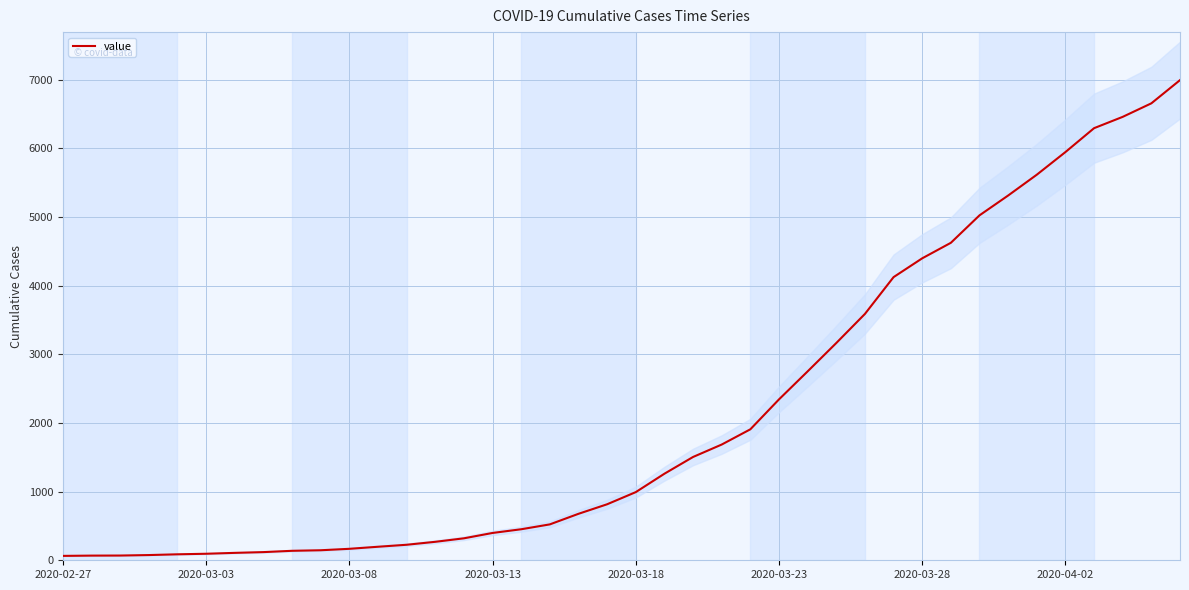

What is the difference between the maximum and minimum values?

6931